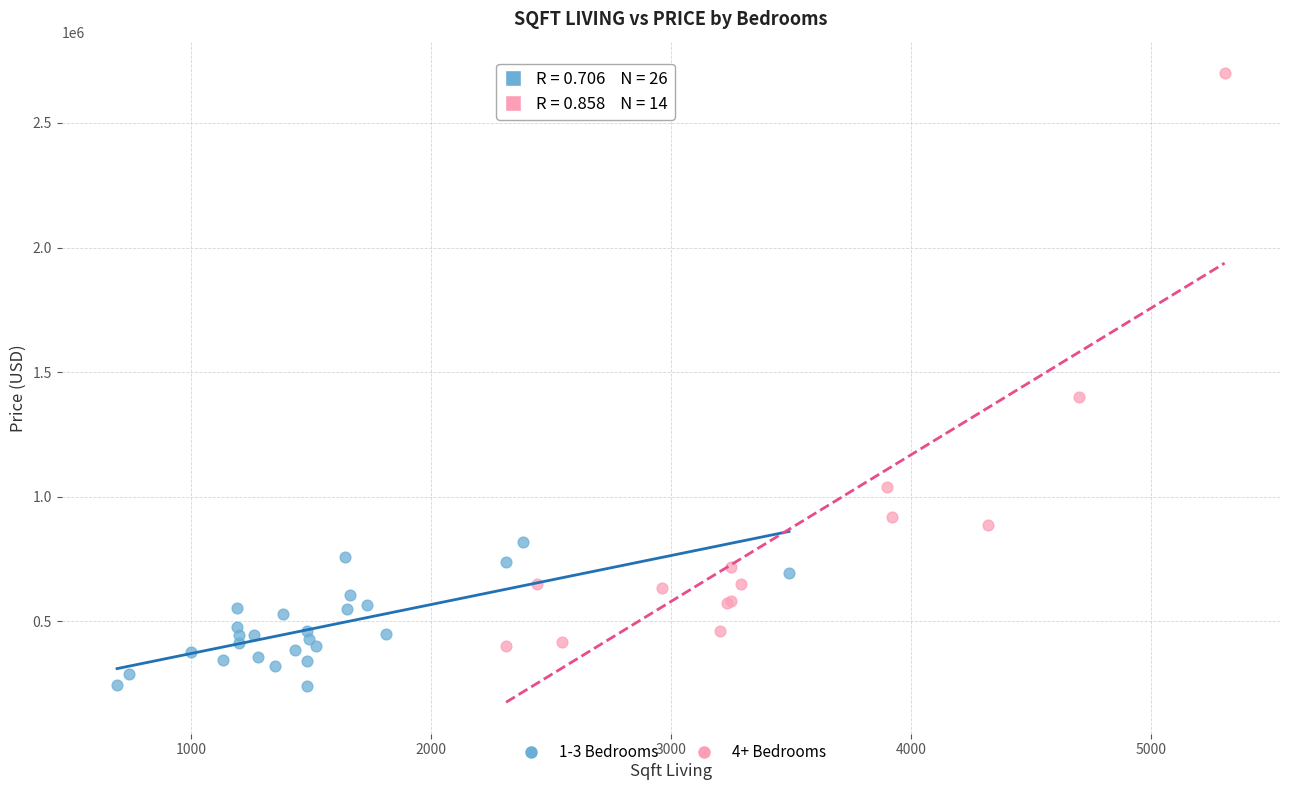

Which series has the widest spread of Y values?

4+ Bedrooms